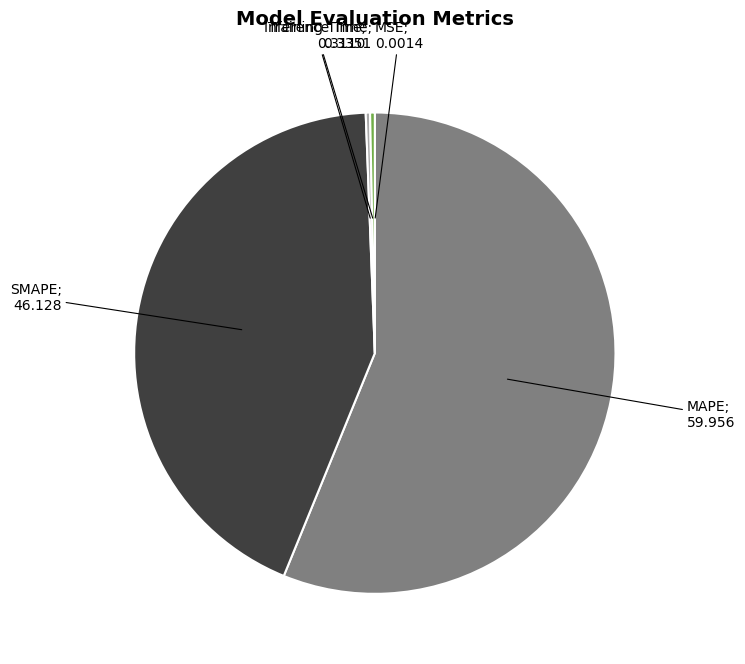

Is there any slice that represents more than half of the pie?

Yes